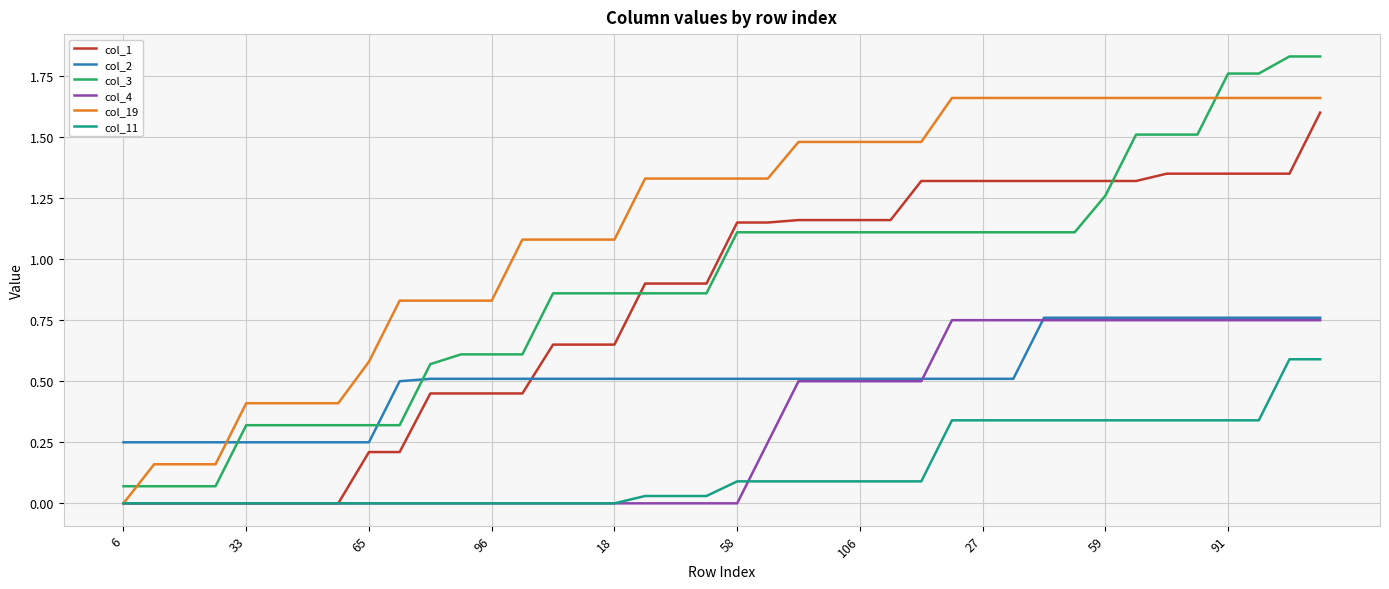

True or false: col_11 and col_3 cross at least once.

False